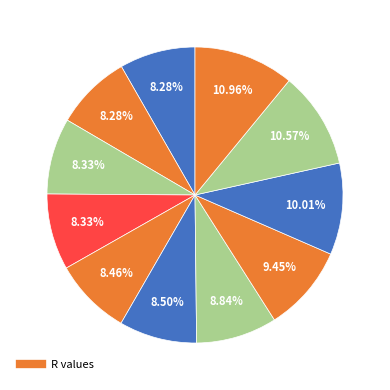

How many segments does this pie chart have?

11